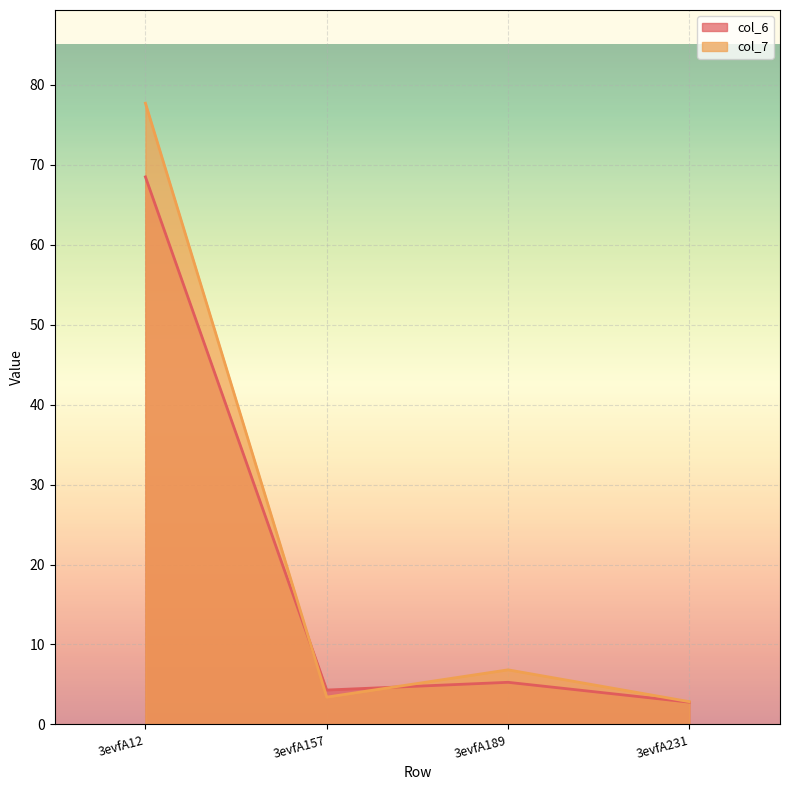

Does the chart display data point markers on the line(s)?

No